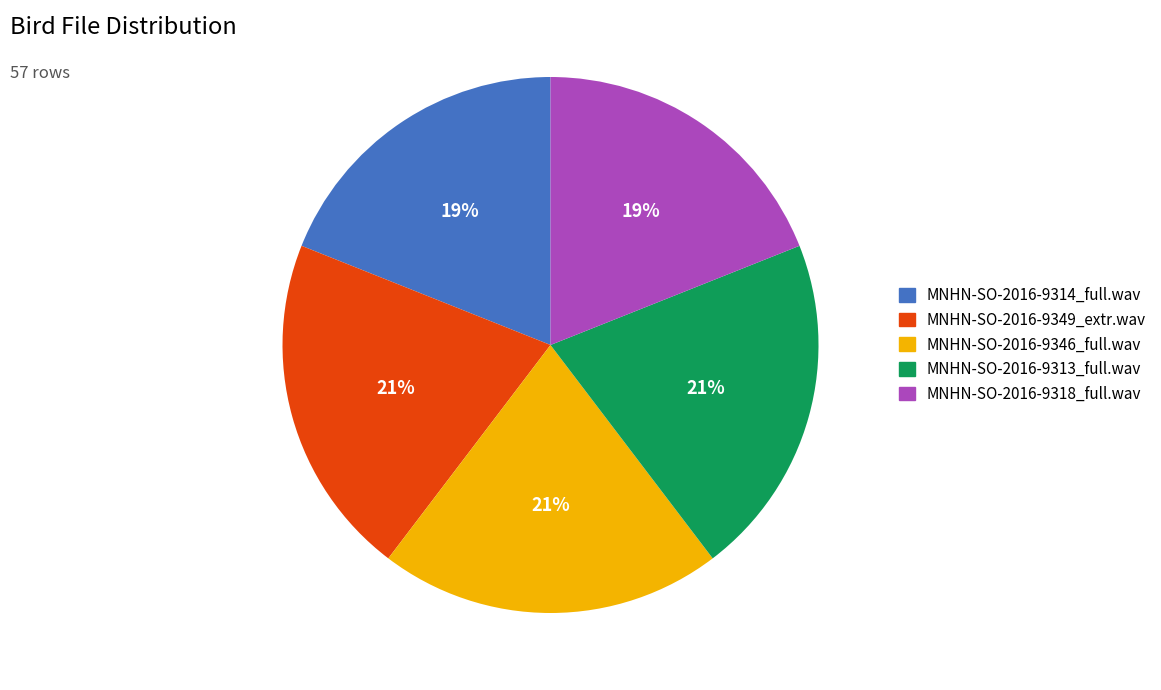

To the nearest percent, what percentage of the pie is MNHN-SO-2016-9349_extr.wav?

21%